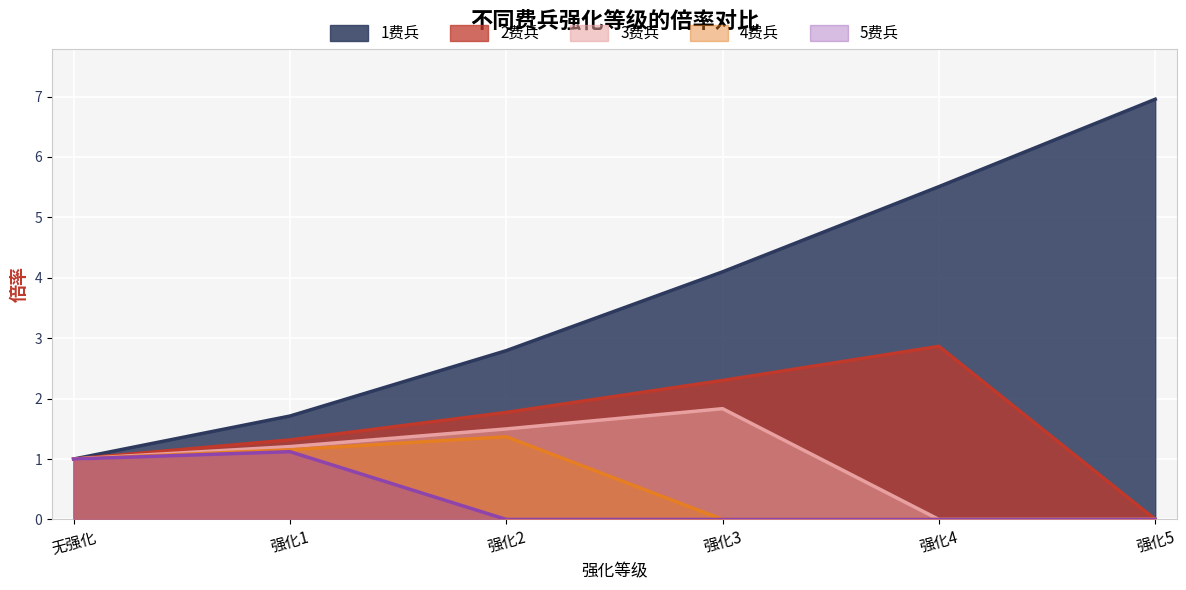

Rank the categories by 2费兵 value from highest to lowest.

强化4, 强化3, 强化2, 强化1, 无强化, 强化5